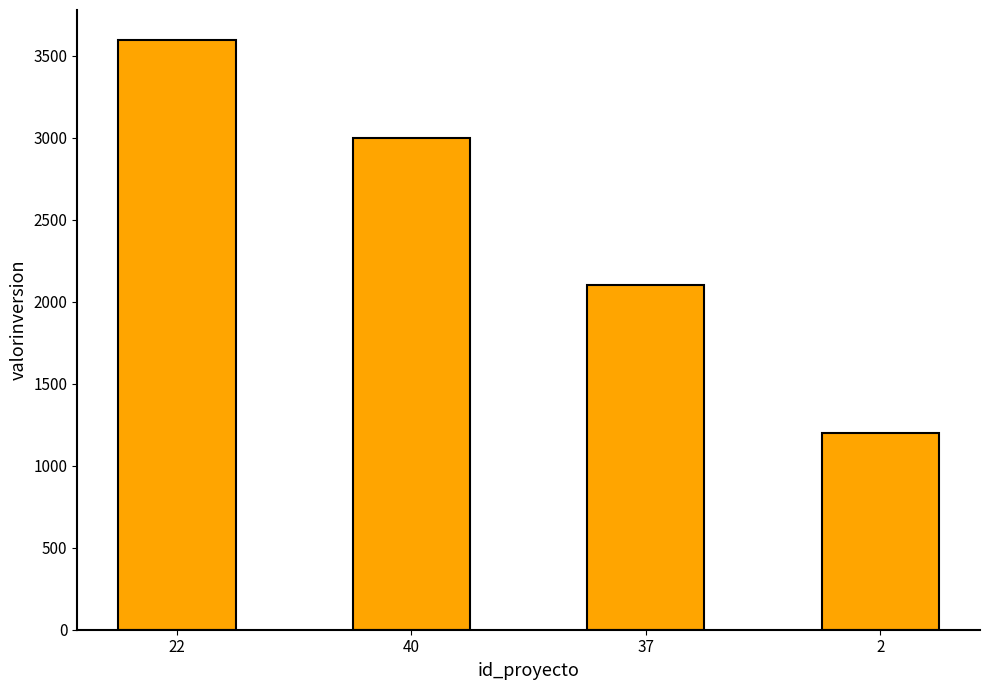

What position from the right is 2?

1